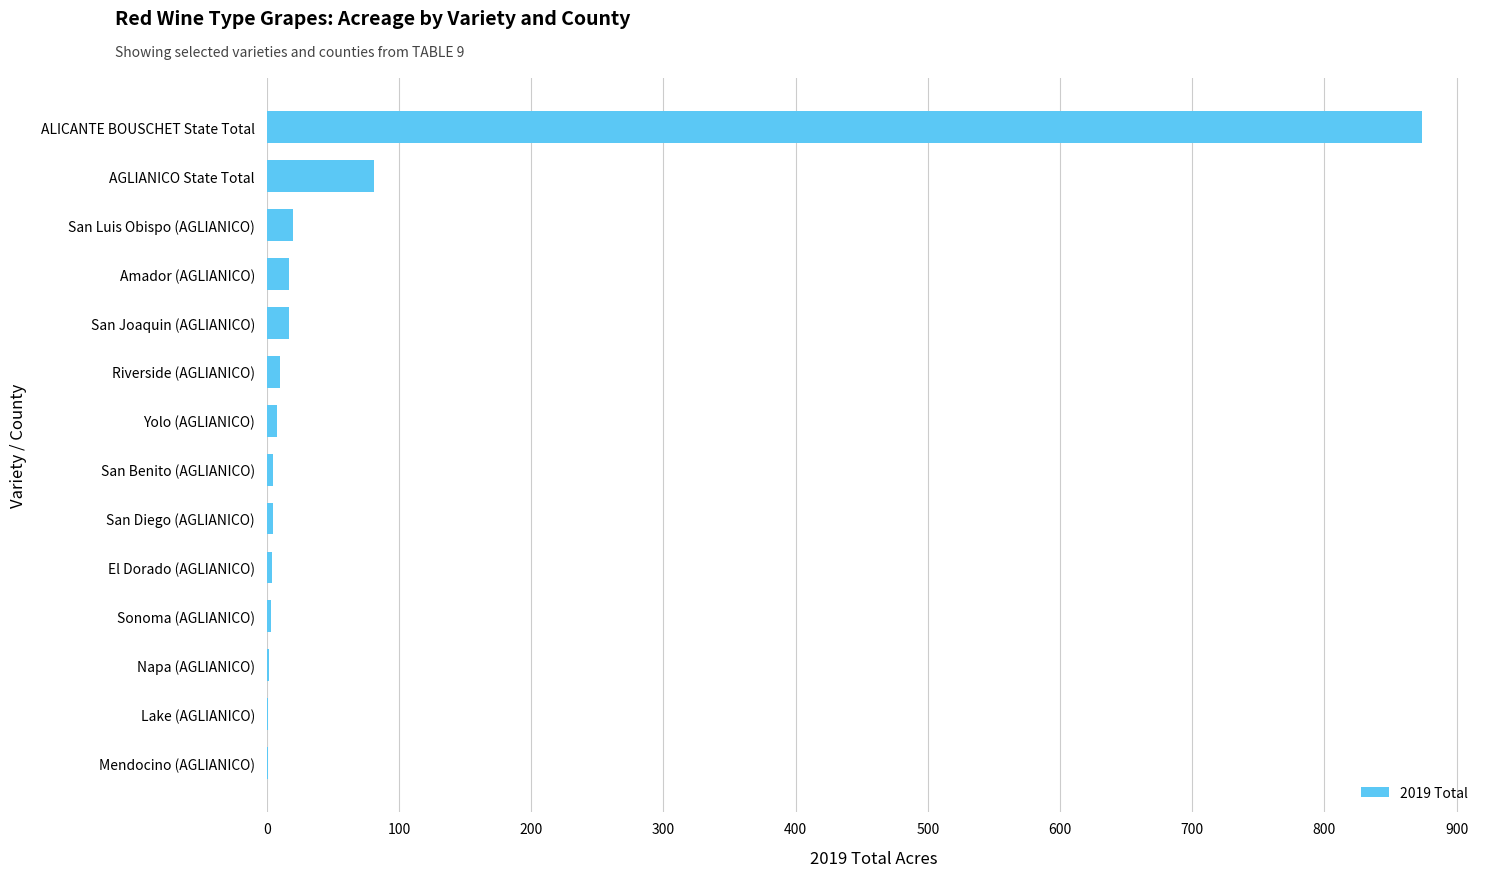

The chart shows a value of 874 at ALICANTE BOUSCHET State Total. True or false?

True